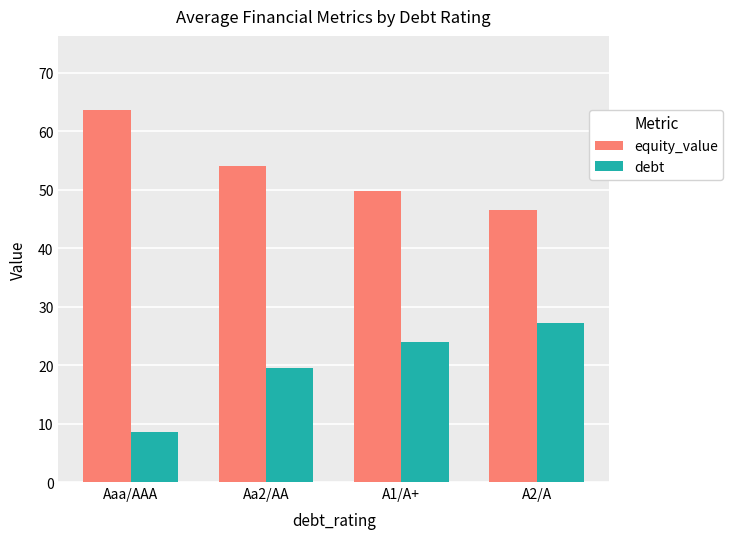

Reading right to left, extract all data points from this chart.

equity_value: 46.6	49.7	54.1	63.6
debt: 27.2	24.0	19.4	8.5